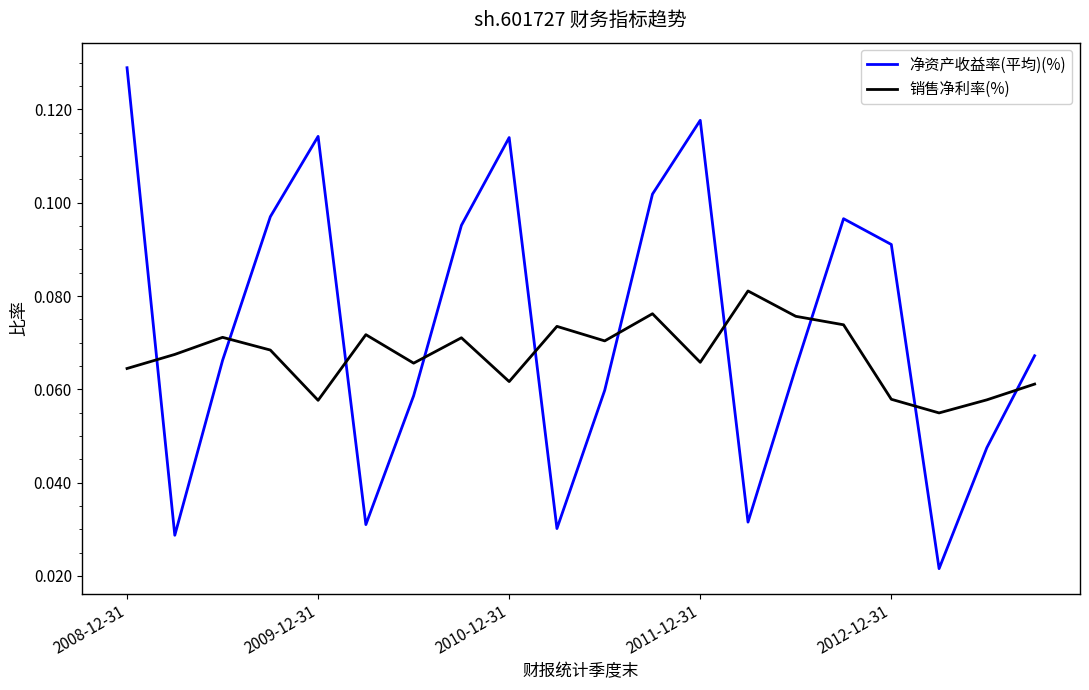

Rank the series by their maximum value, from highest to lowest.

净资产收益率(平均)(%), 销售净利率(%)